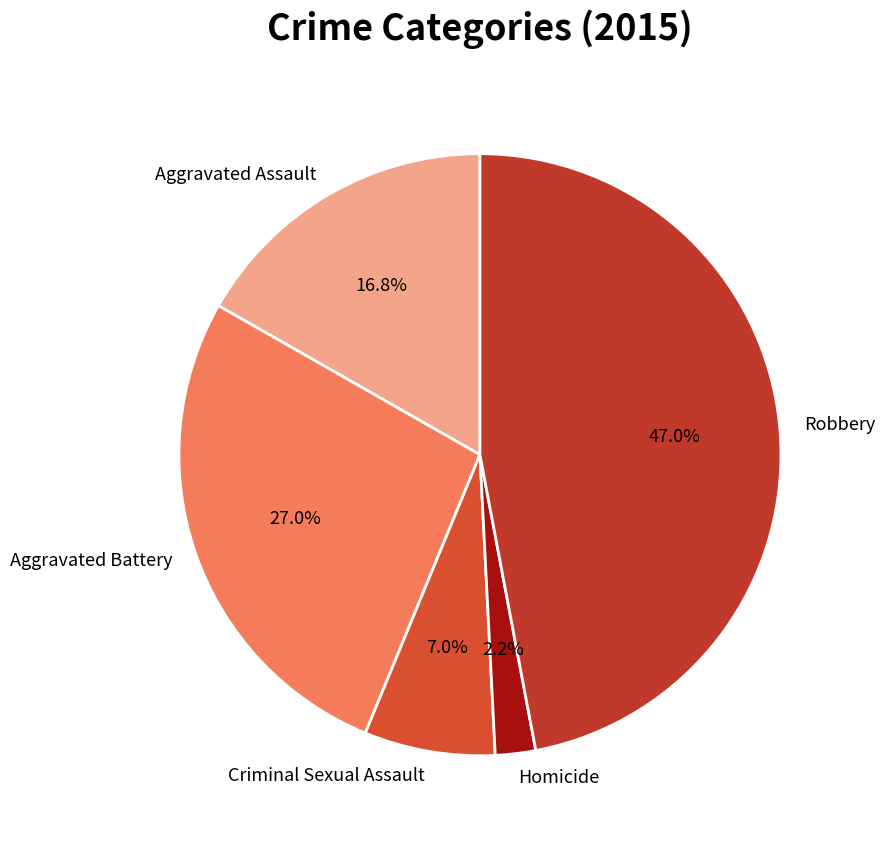

What percentage is the Robbery slice, to the nearest percent?

47%